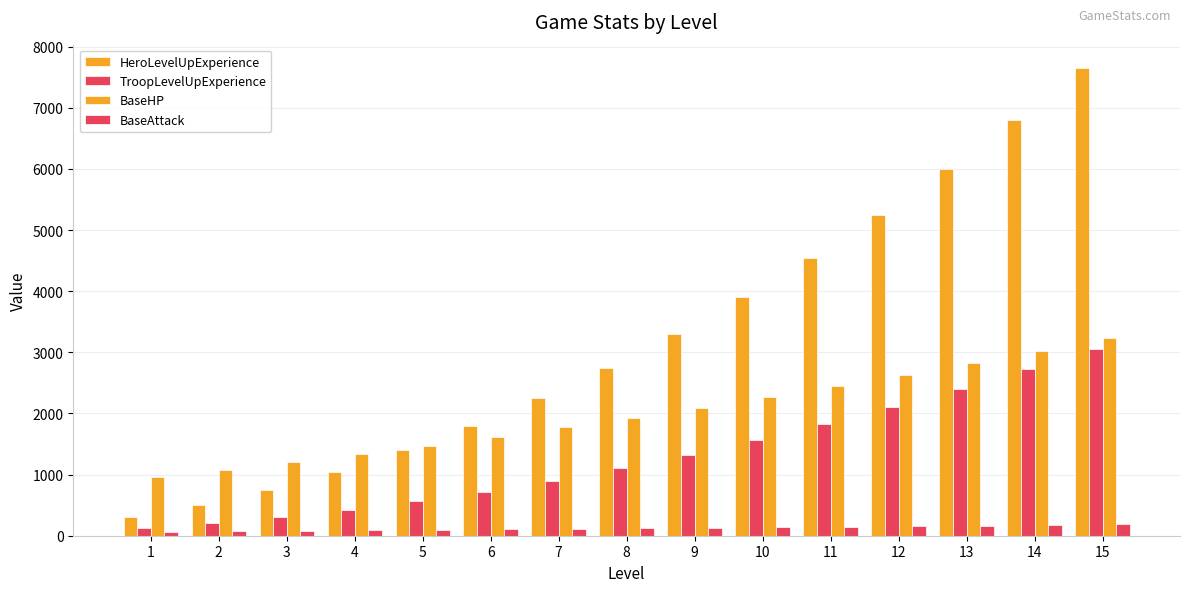

Are the bars grouped side by side (vs. stacked)?

Yes